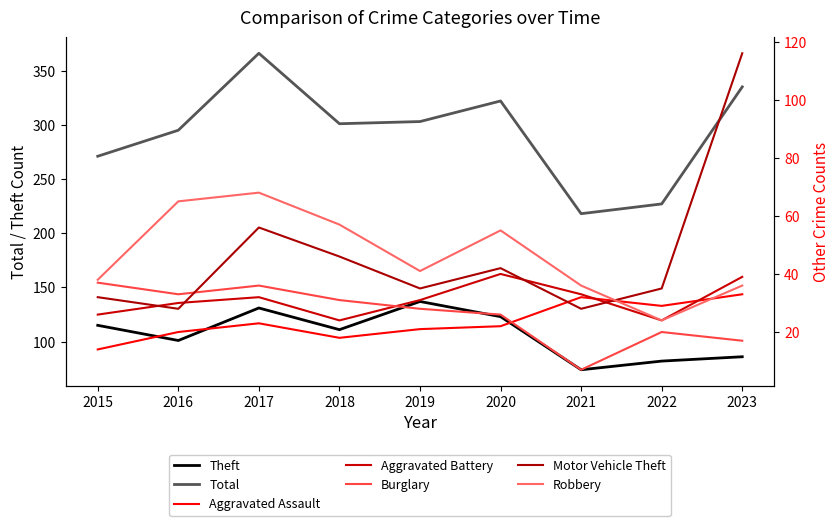

True or false: Theft and Total cross at least once.

False